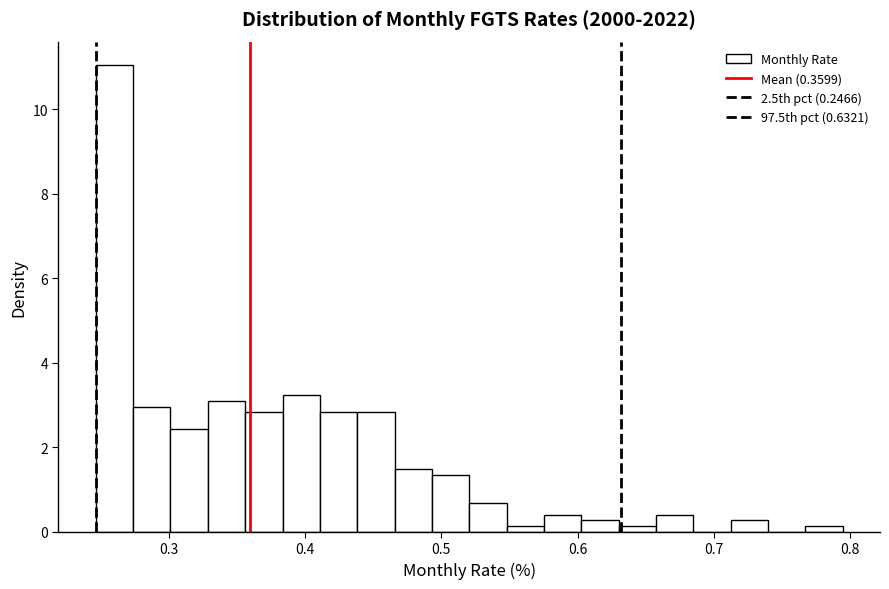

Around what value on the x-axis is the tallest bar? Give the approximate position of its centre, as read against the axis.

0.26